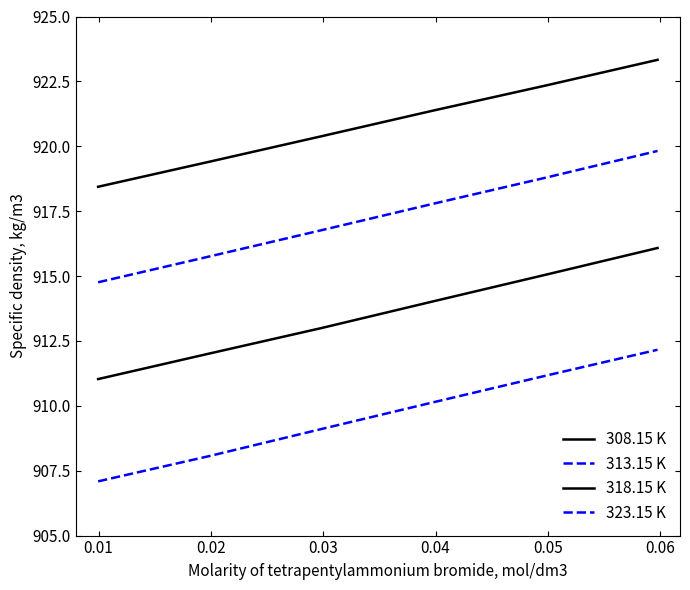

Rank the series by their average value, from lowest to highest.

323.15 K, 318.15 K, 313.15 K, 308.15 K